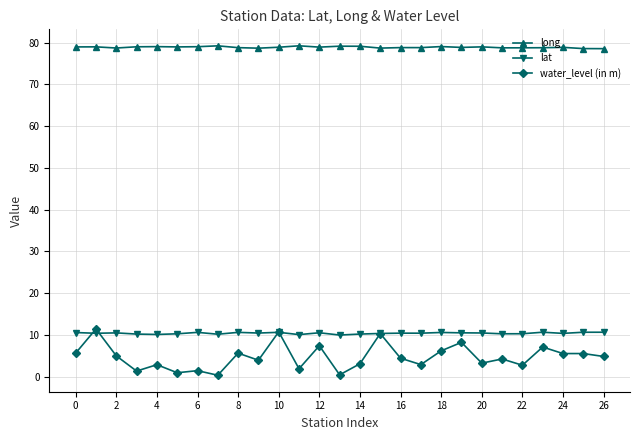

How many lines are shown in the chart?

3